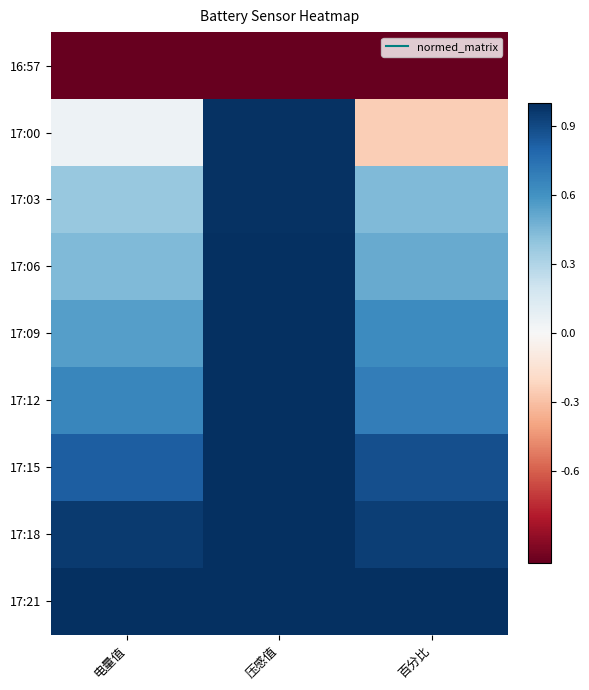

Reading left to right, list all the values displayed in this chart.

16:57: 电量值=-1.0	压感值=-1.0	百分比=-1.0
17:00: 电量值=0.1	压感值=1.0	百分比=-0.2
17:03: 电量值=0.4	压感值=1.0	百分比=0.4
17:06: 电量值=0.4	压感值=1.0	百分比=0.5
17:09: 电量值=0.5	压感值=1.0	百分比=0.6
17:12: 电量值=0.7	压感值=1.0	百分比=0.7
17:15: 电量值=0.8	压感值=1.0	百分比=0.9
17:18: 电量值=1.0	压感值=1.0	百分比=0.9
17:21: 电量值=1.0	压感值=1.0	百分比=1.0